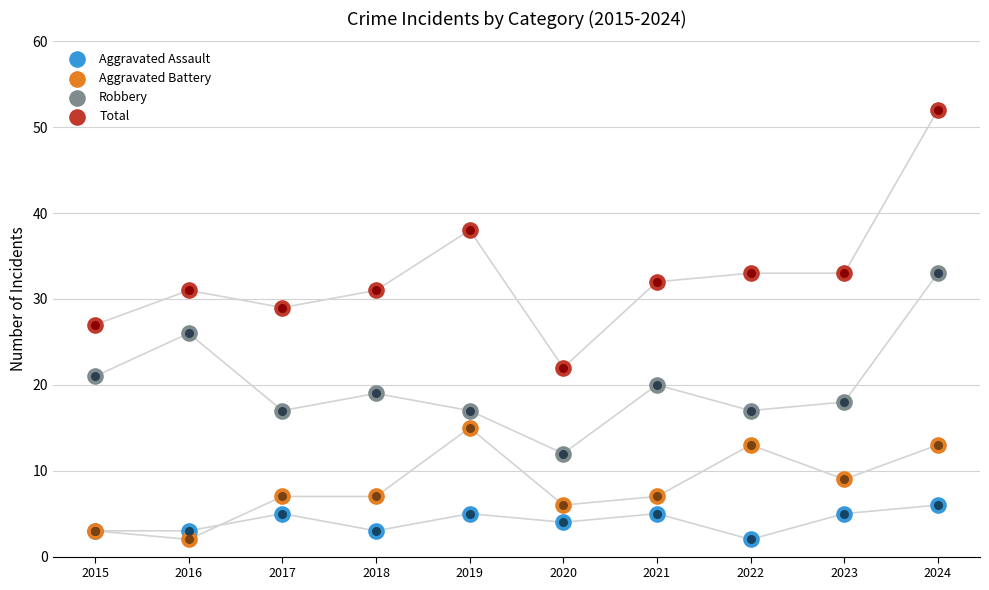

At how many categories does at least one series exceed 31?

5